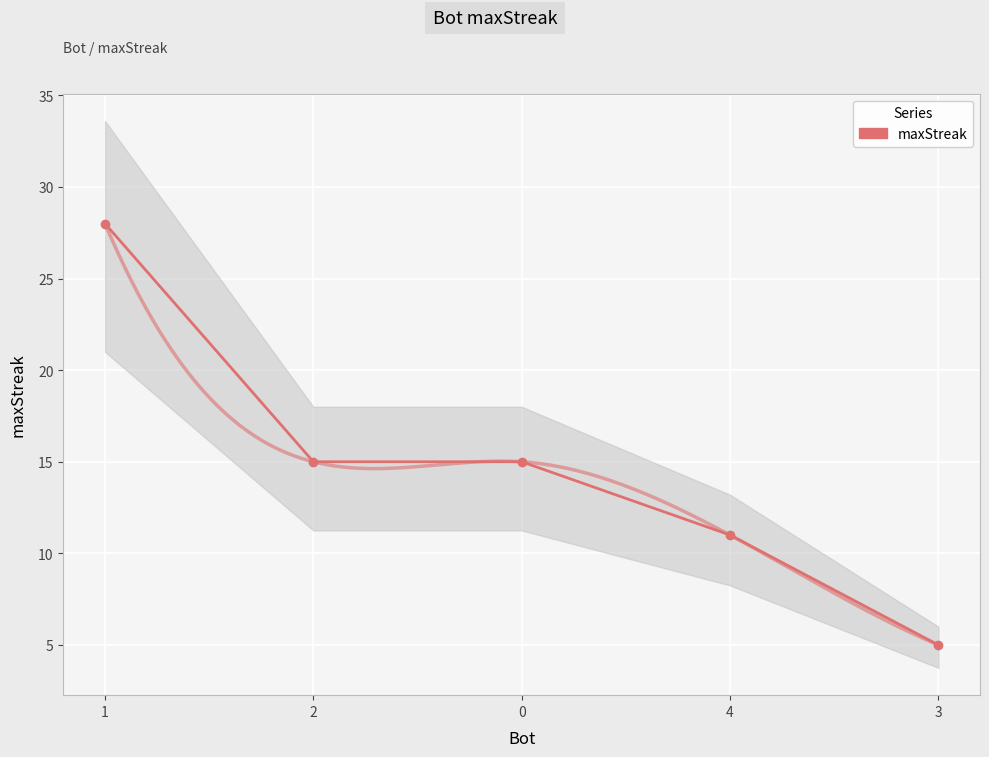

Which category has the lowest value across all series?

3